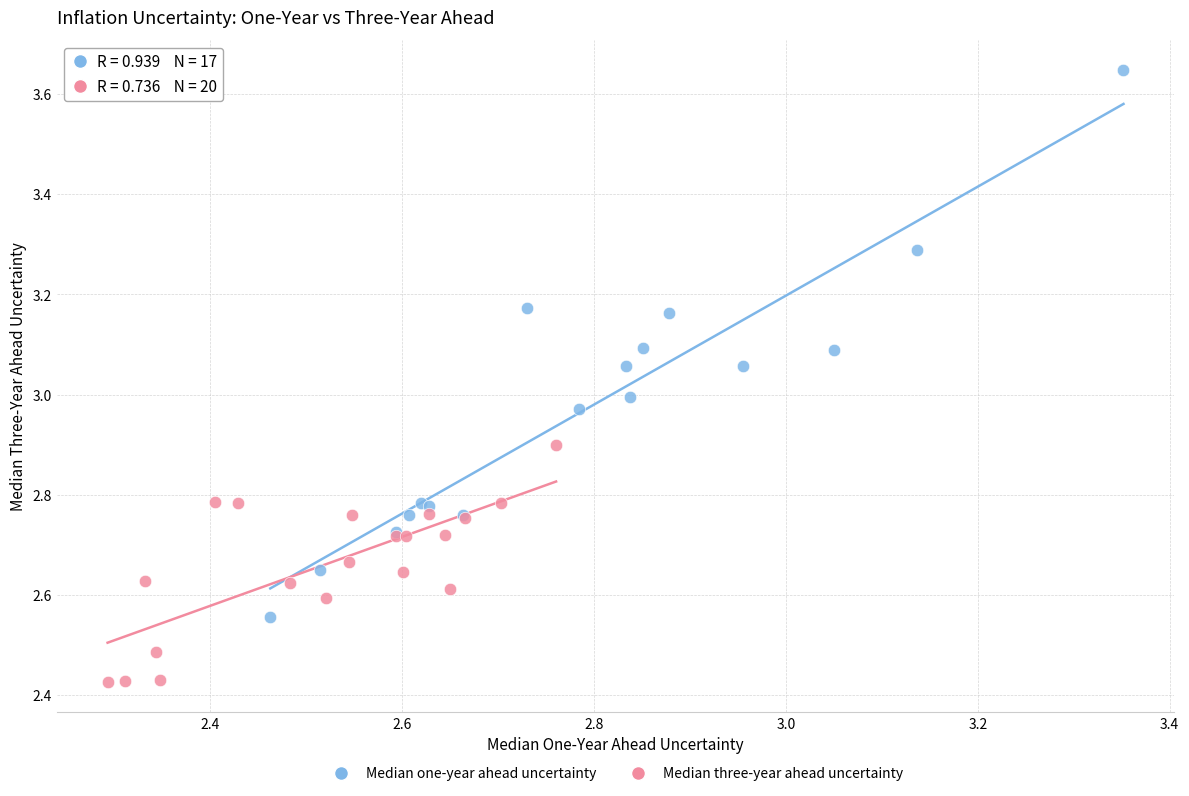

What are all the series names shown in the legend?

Median one-year ahead uncertainty, Median three-year ahead uncertainty